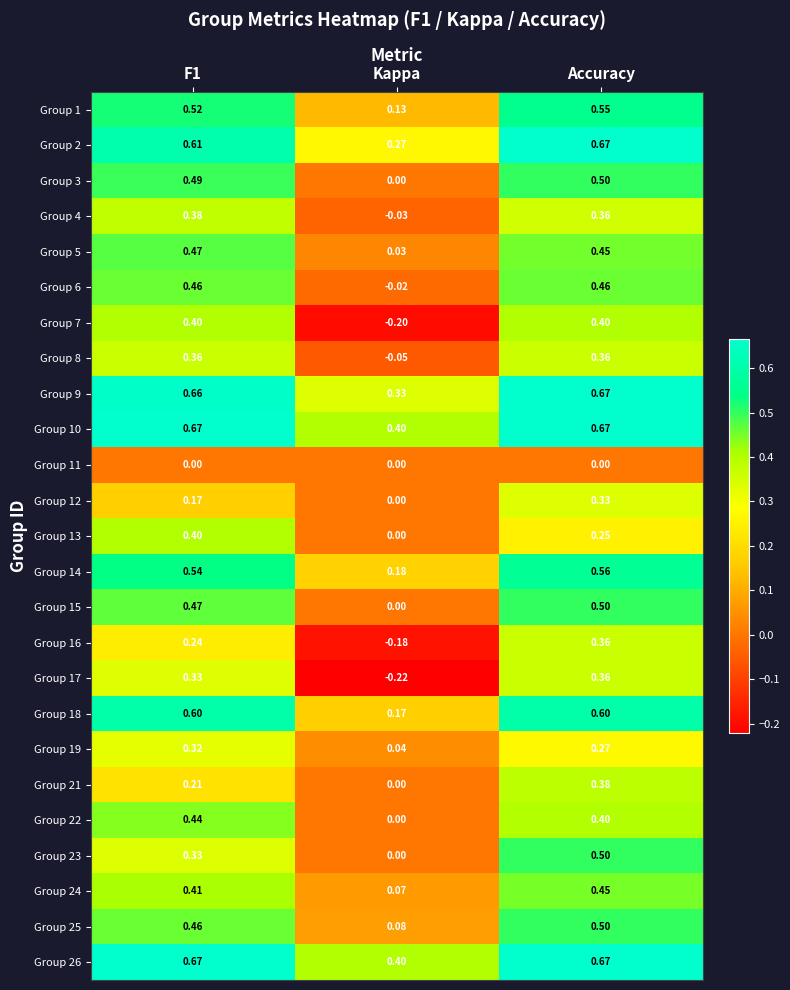

How many data points does each series have?

3